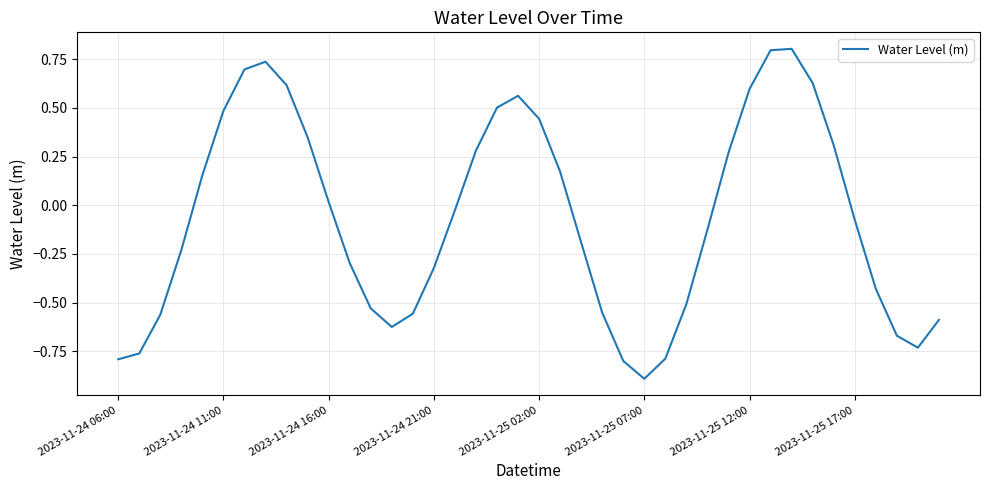

How many positive values are there?

18